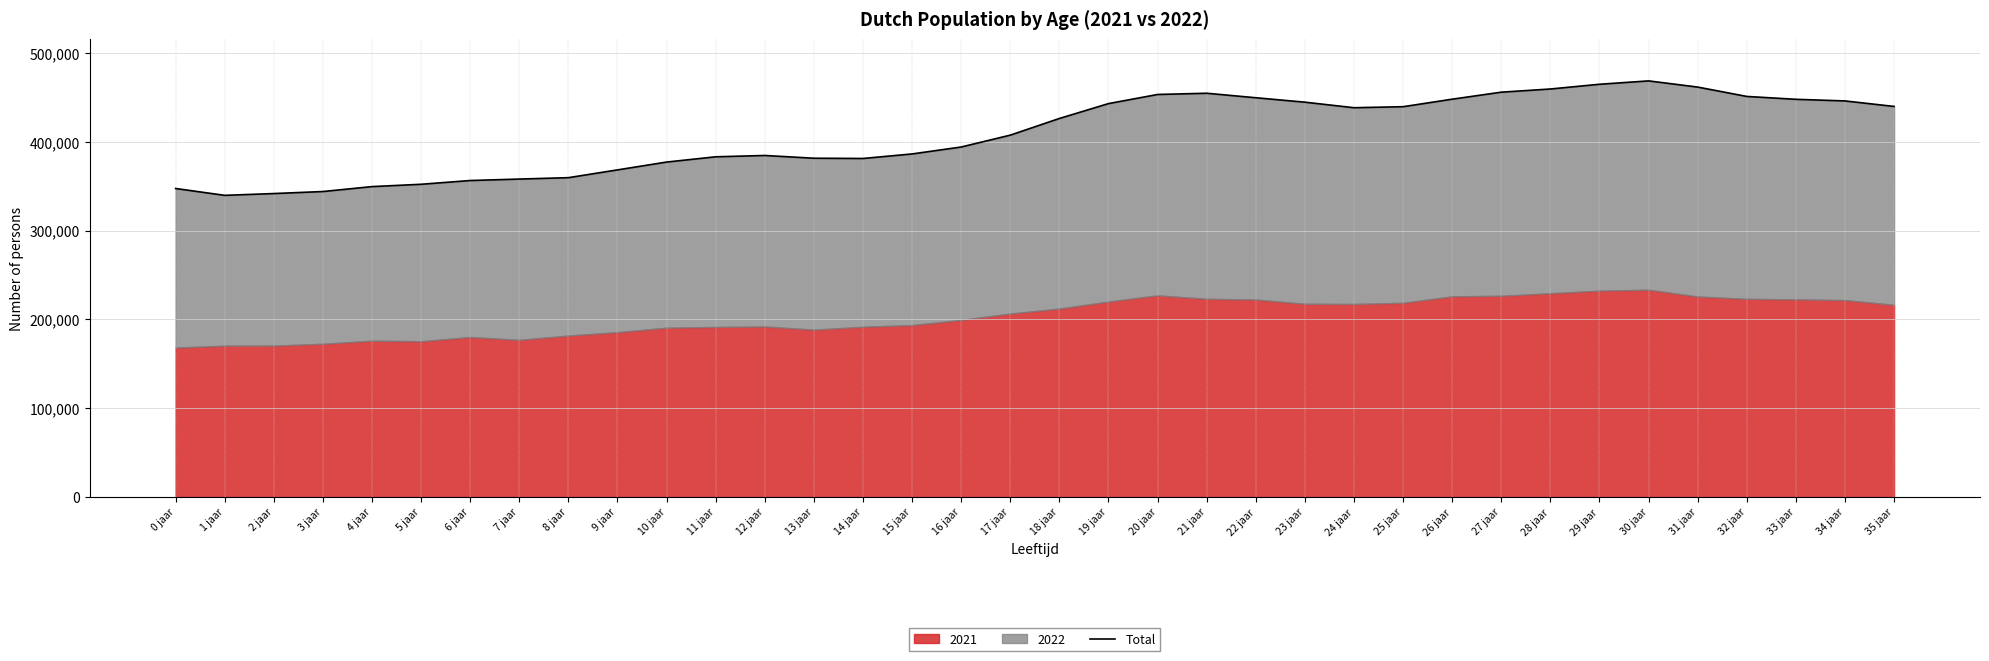

What is the average value?

408440